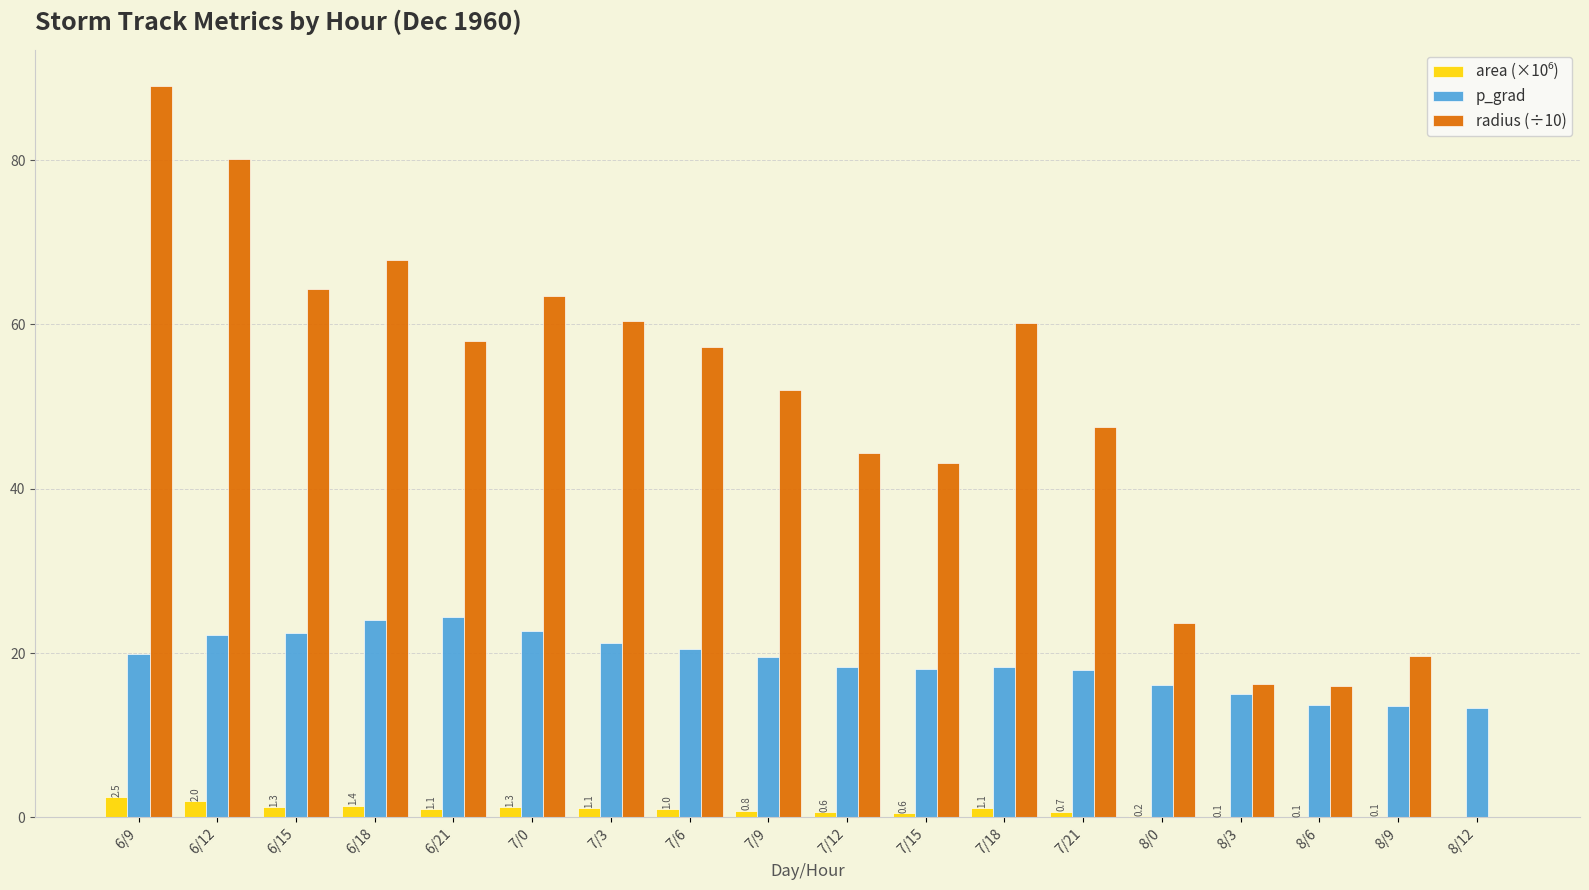

True or false: radius (÷10) has a value of 58.0 at 6/21.

True